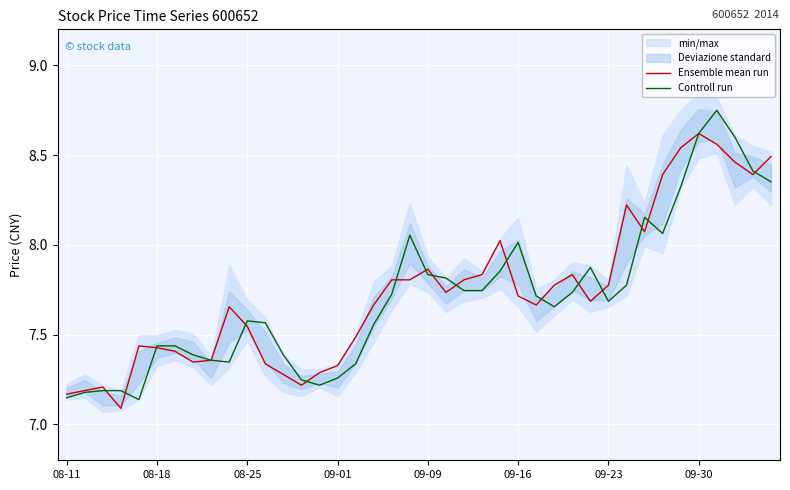

Reading right to left, list all the values displayed in this chart.

Ensemble mean run: 8.5	8.4	8.5	8.6	8.6	8.5	8.4	8.1	8.2	7.8	7.7	7.8	7.8	7.7	7.7	8.0	7.8	7.8	7.7	7.9	7.8	7.8	7.7	7.5	7.3	7.3	7.2	7.3	7.3	7.5	7.7	7.4	7.3	7.4	7.4	7.4	7.1	7.2	7.2	7.2
Controll run: 8.4	8.4	8.6	8.7	8.6	8.3	8.1	8.2	7.8	7.7	7.9	7.7	7.7	7.7	8.0	7.9	7.7	7.7	7.8	7.8	8.1	7.7	7.6	7.3	7.3	7.2	7.2	7.4	7.6	7.6	7.3	7.4	7.4	7.4	7.4	7.1	7.2	7.2	7.2	7.1